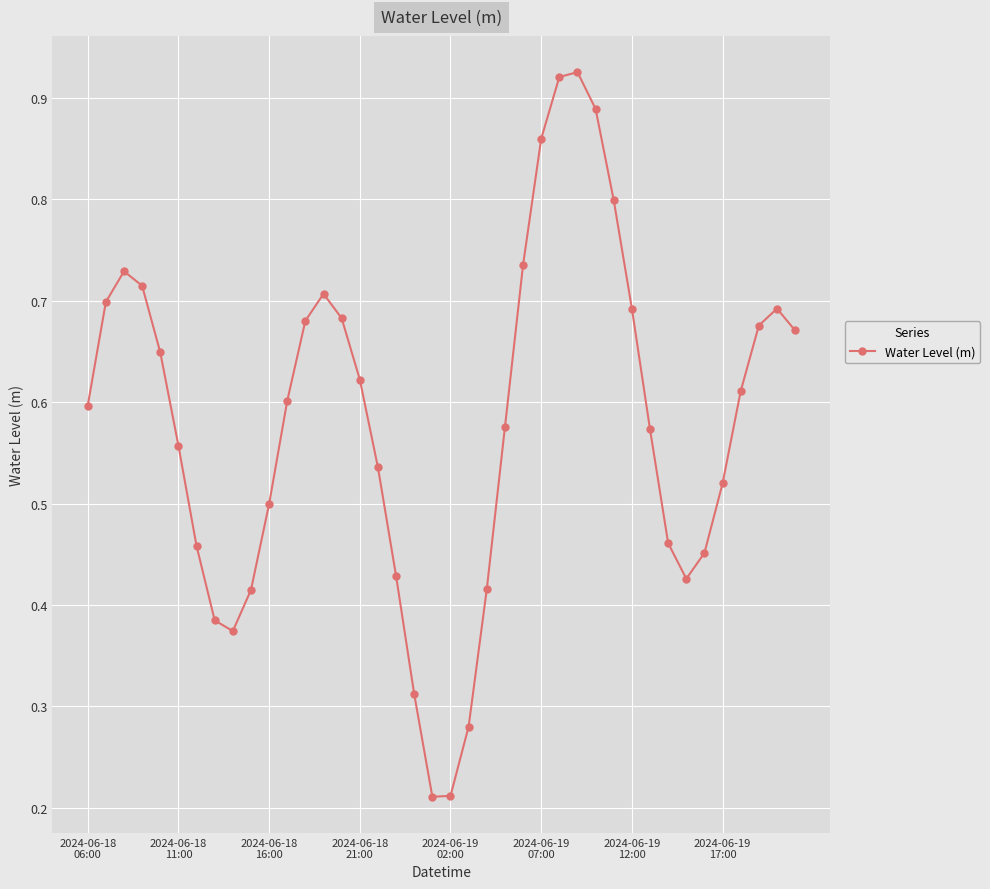

True or false: the data has more than 1 interior local peaks.

True